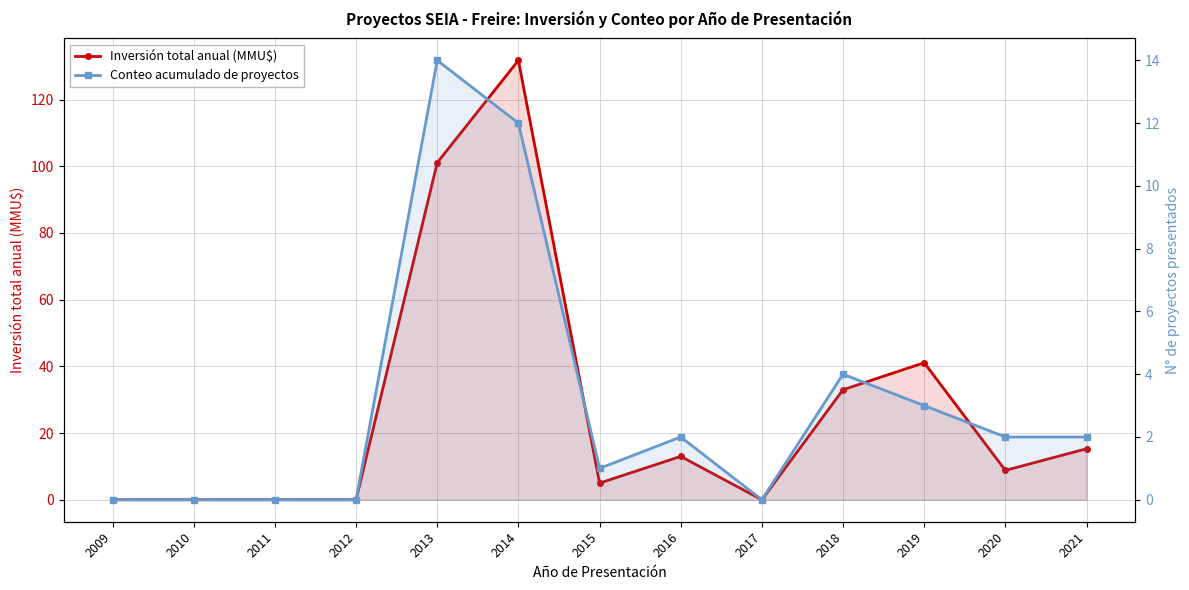

Does the chart have visible grid lines?

Yes